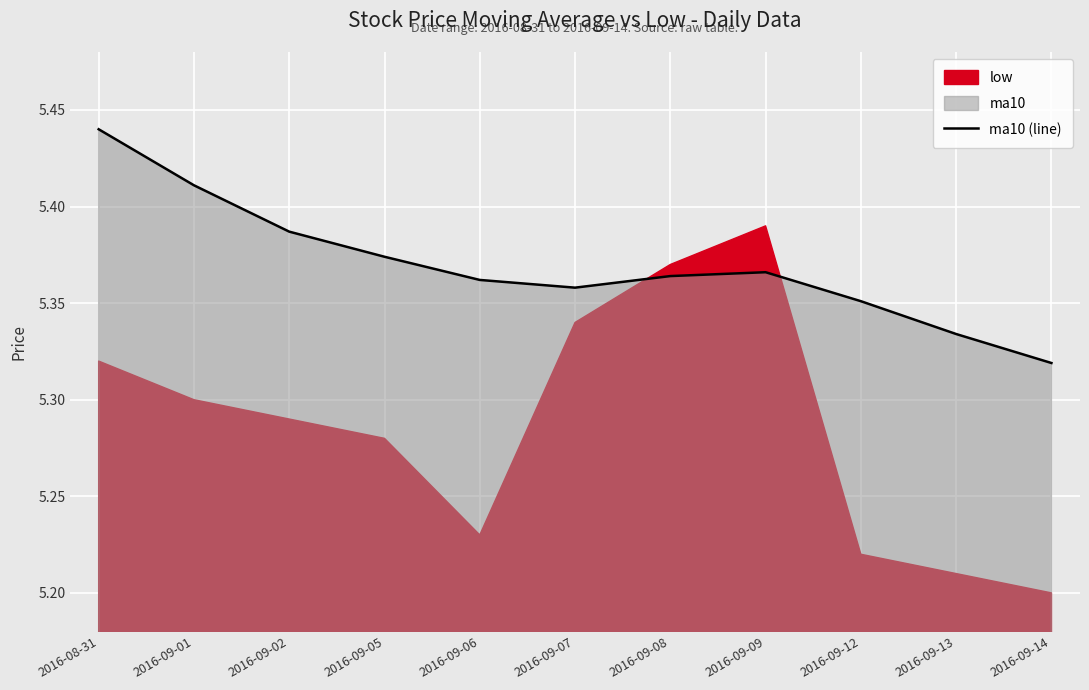

How many interior local valleys (lower than both neighbors) does the data have?

1